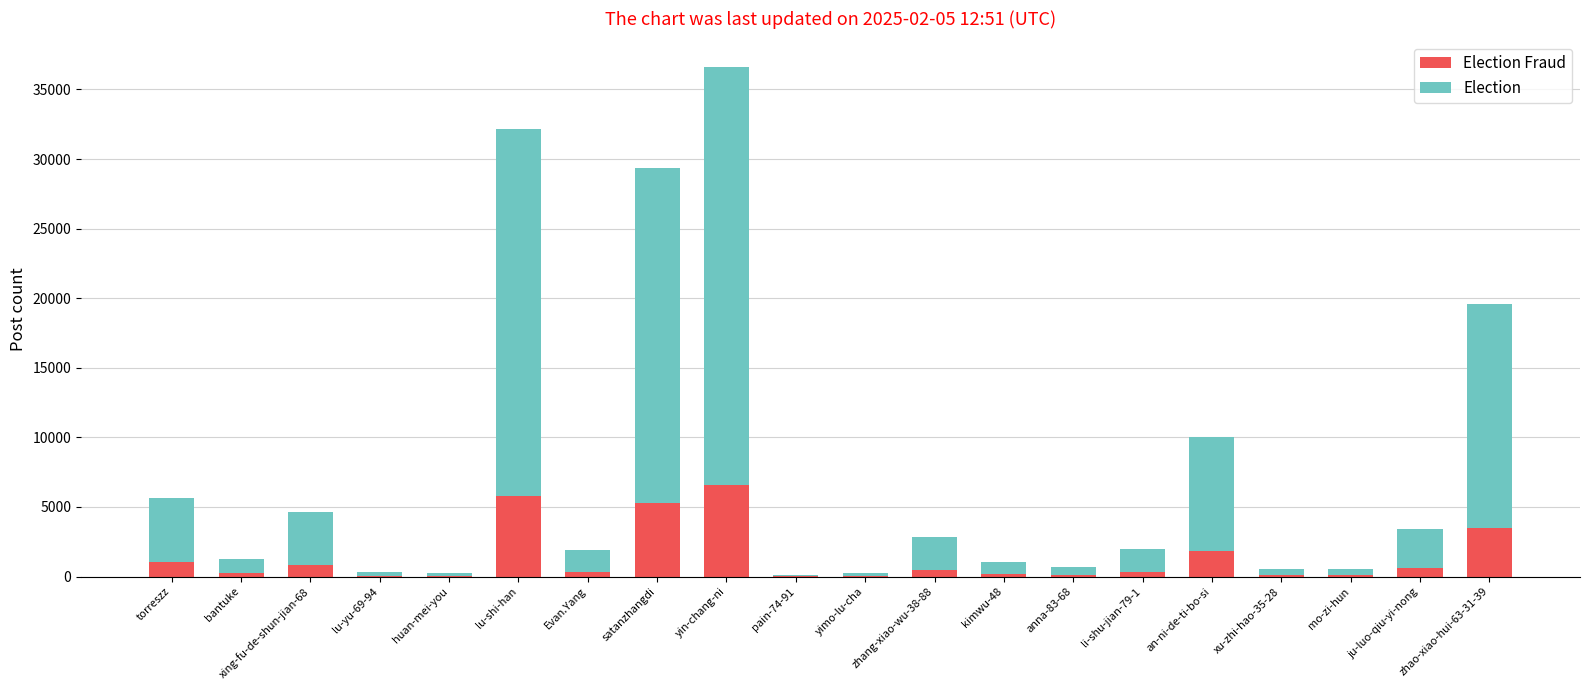

At which category is the sum across all series the highest?

yin-chang-ni